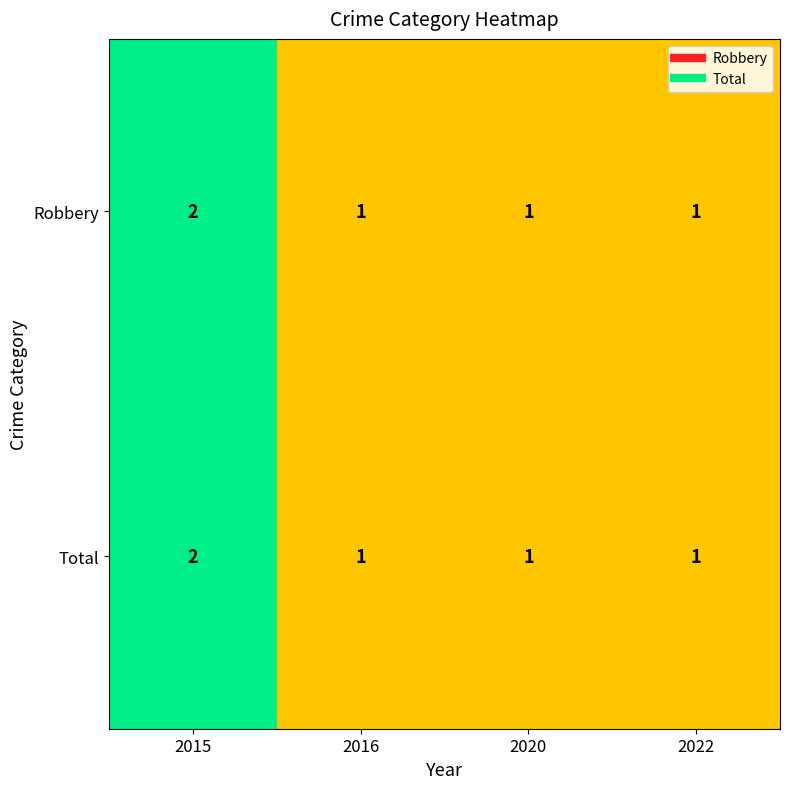

Is the value of Total at 2016 greater than the value of Robbery at 2015?

No